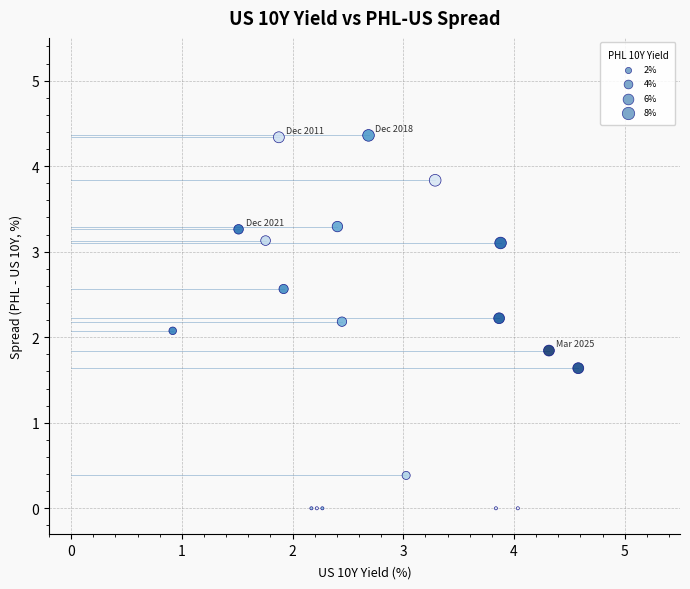

What Y value in the scatter plot is closest to 2?

2.1